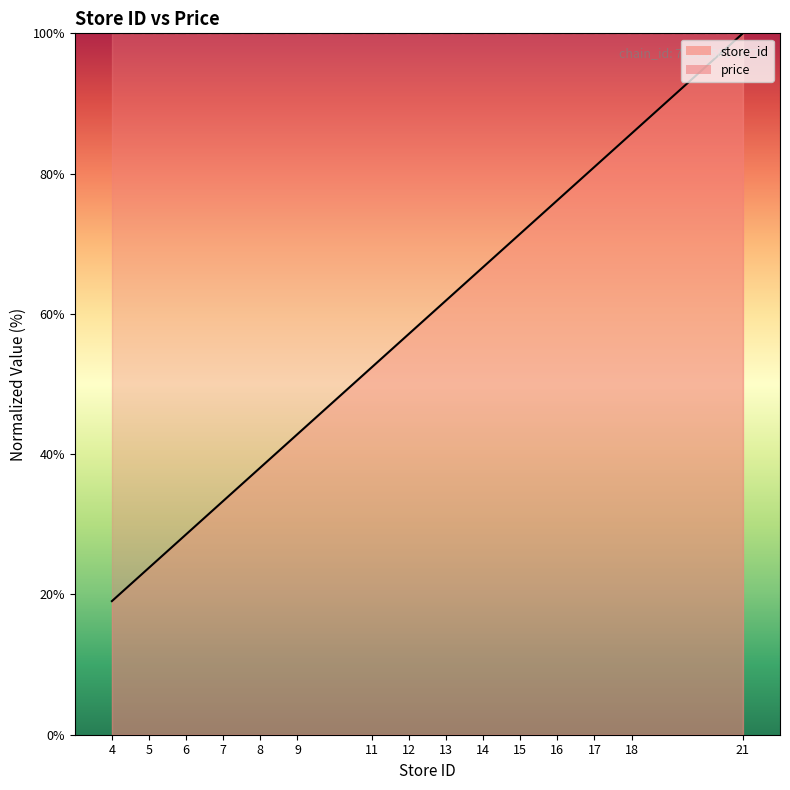

What is the difference between the maximum and minimum values?

81.0